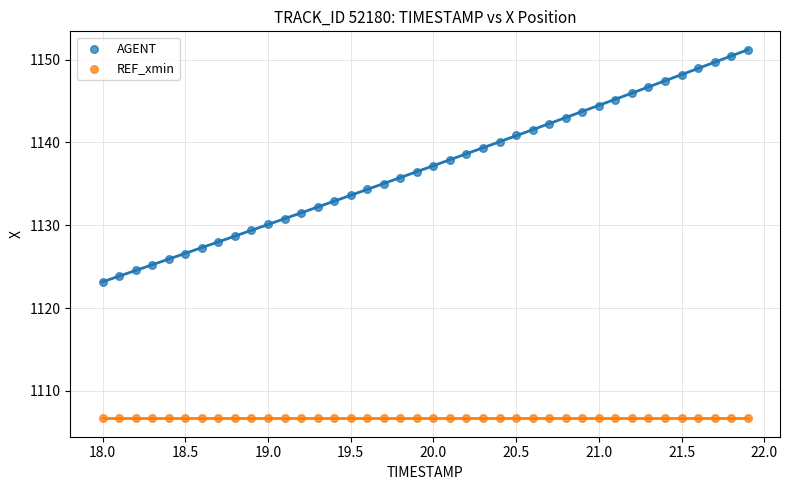

Which series reaches the maximum Y coordinate?

AGENT